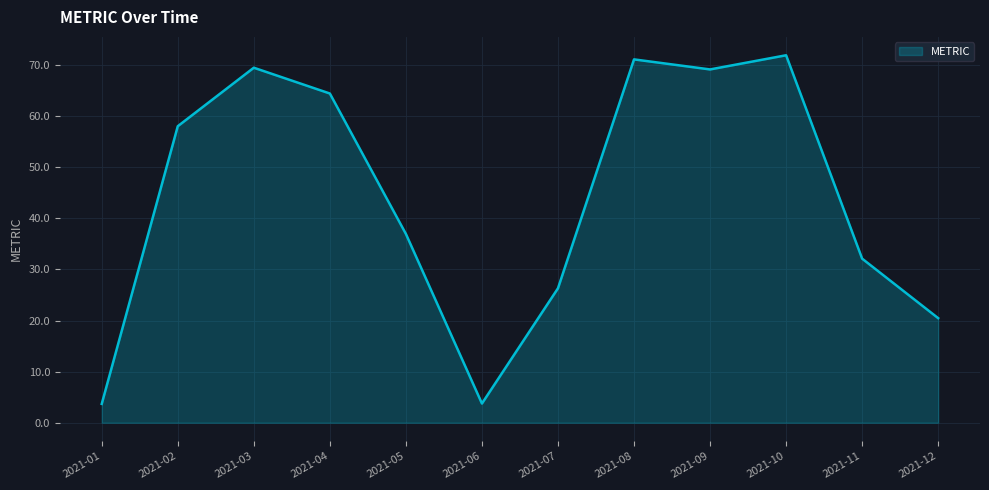

True or false: the data shows 97.6 at 2021-04.

False